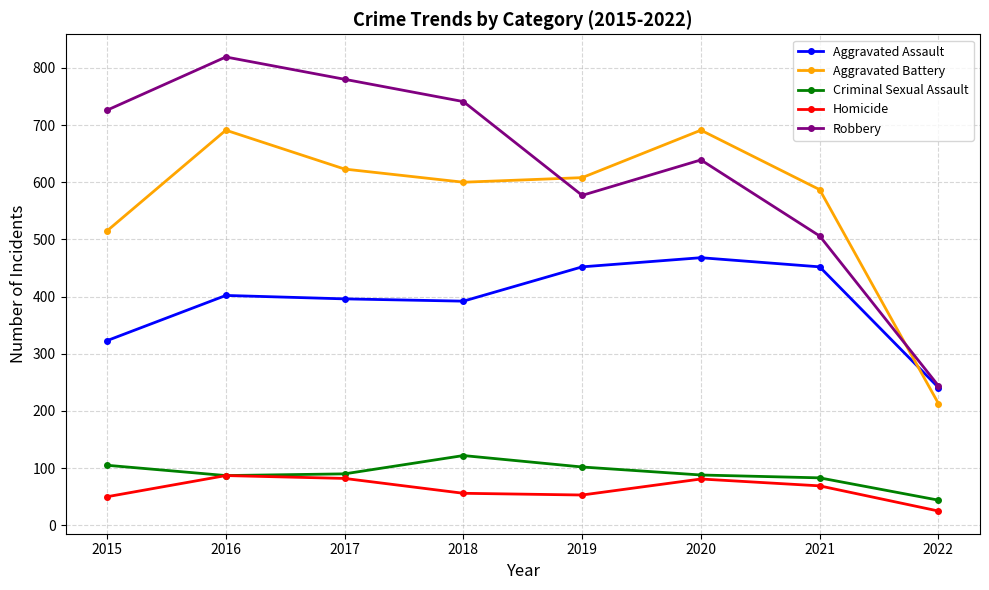

How many data points in Aggravated Assault are less than 402?

4